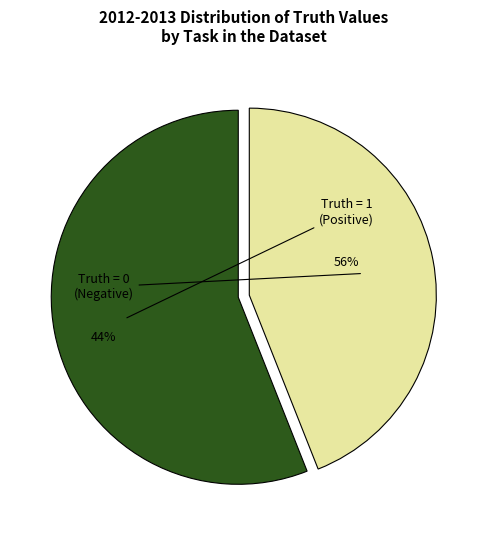

What is the total percentage of 1 and 0?

100.0%